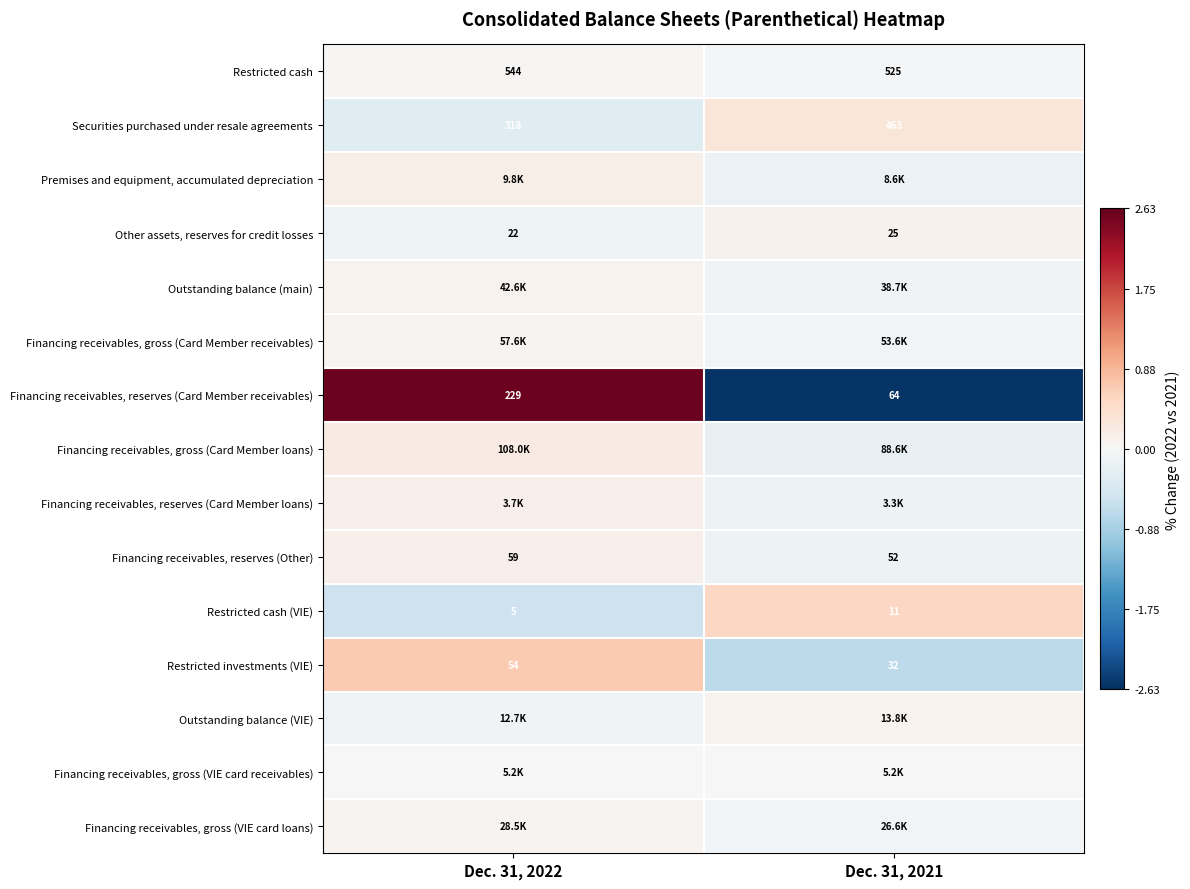

How many values in the Restricted cash (VIE) series are below 11?

1